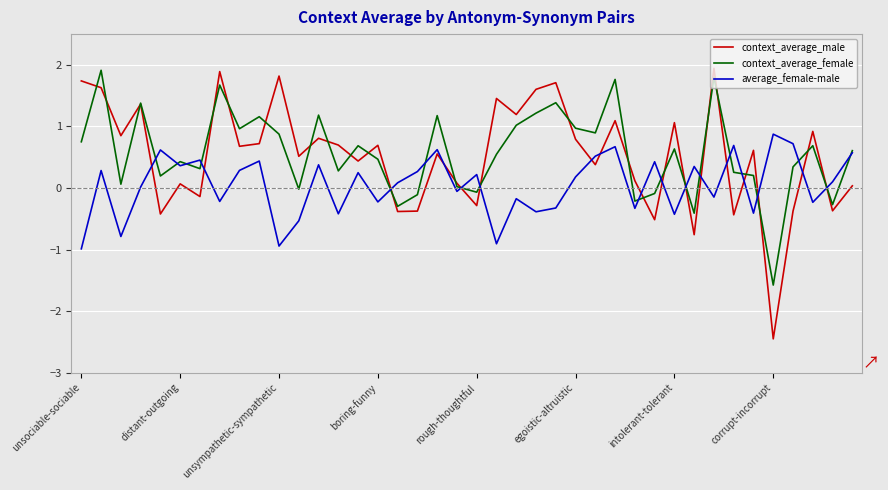

How many times do average_female-male and context_average_male cross each other?

17